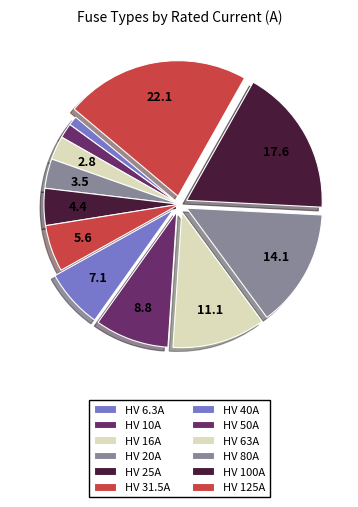

Count the number of slices in the pie.

12